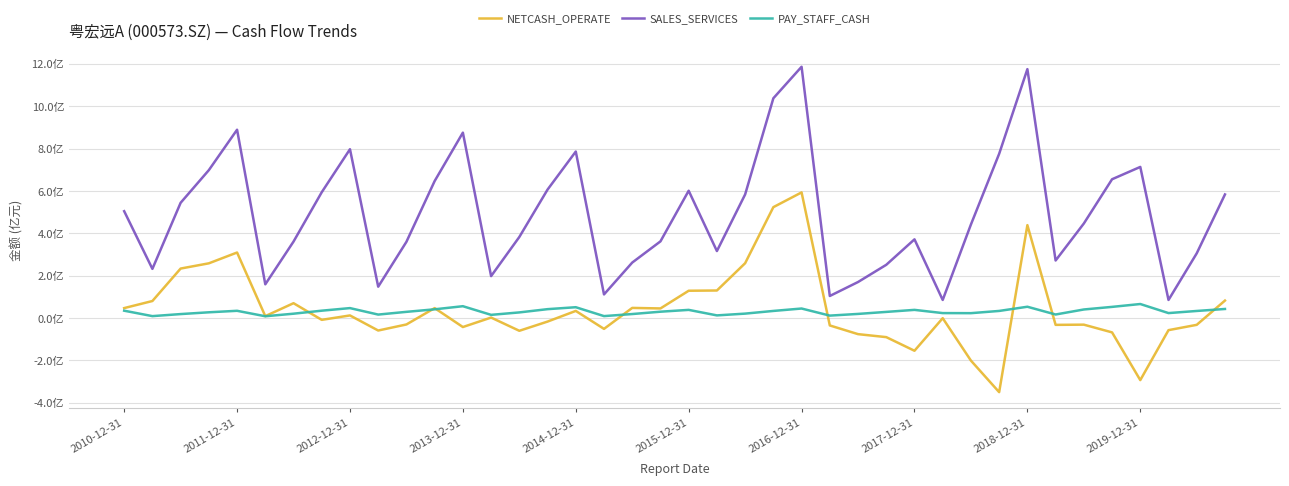

Does the chart display data point markers on the line(s)?

No